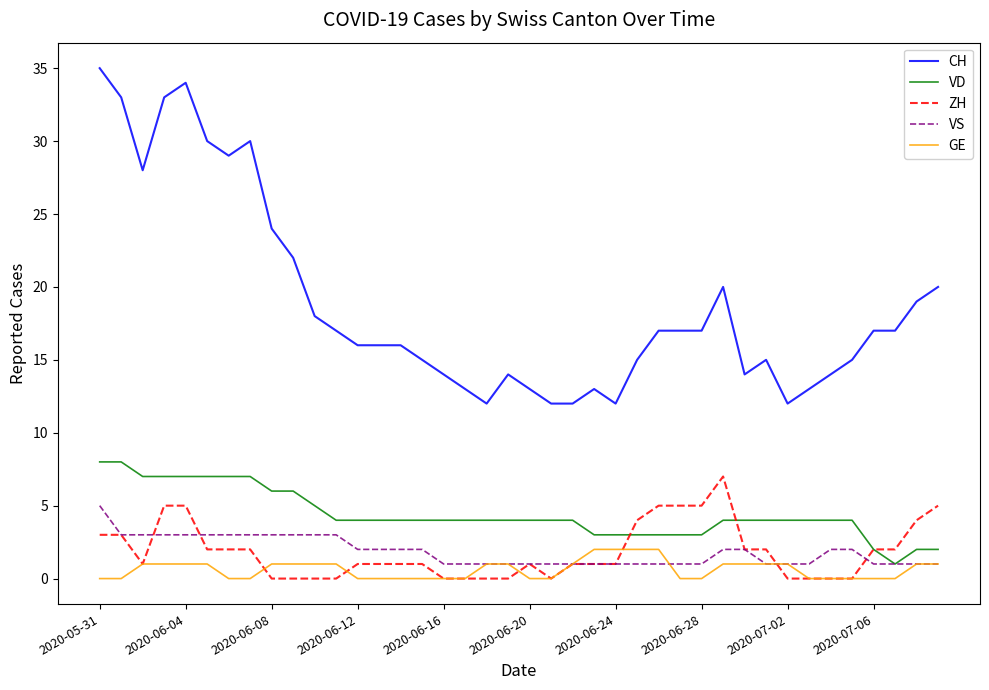

What is the average value of the CH series?

19